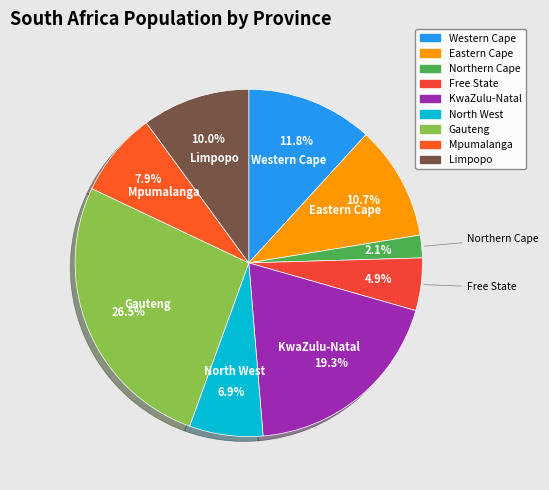

To the nearest percent, what is the difference between the Limpopo and Northern Cape slice percentages?

8%